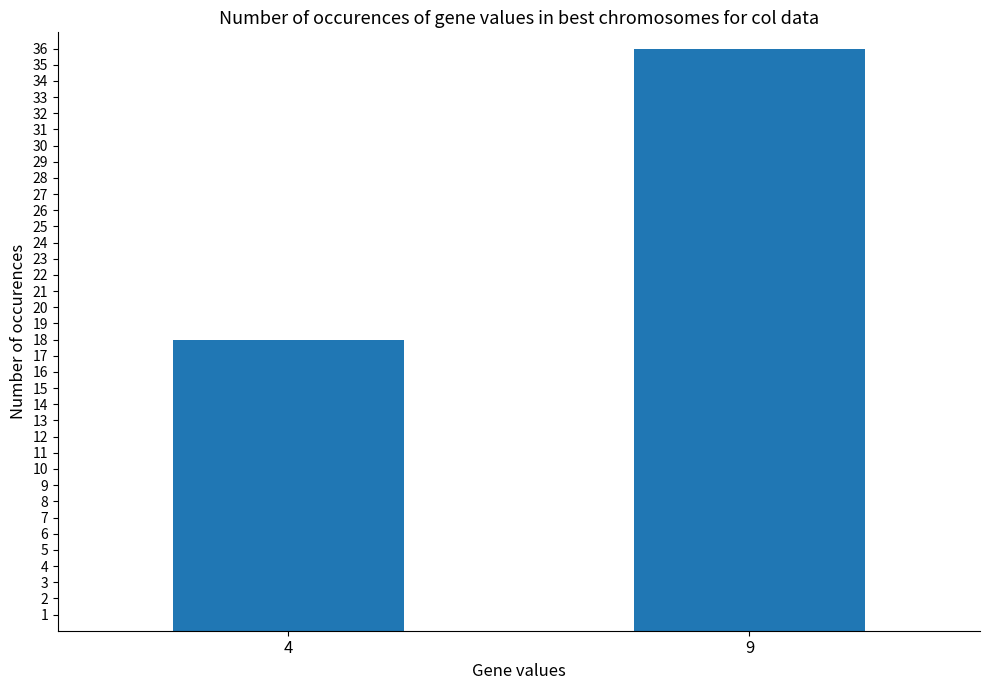

What is the difference between the values at 9 and 4?

18